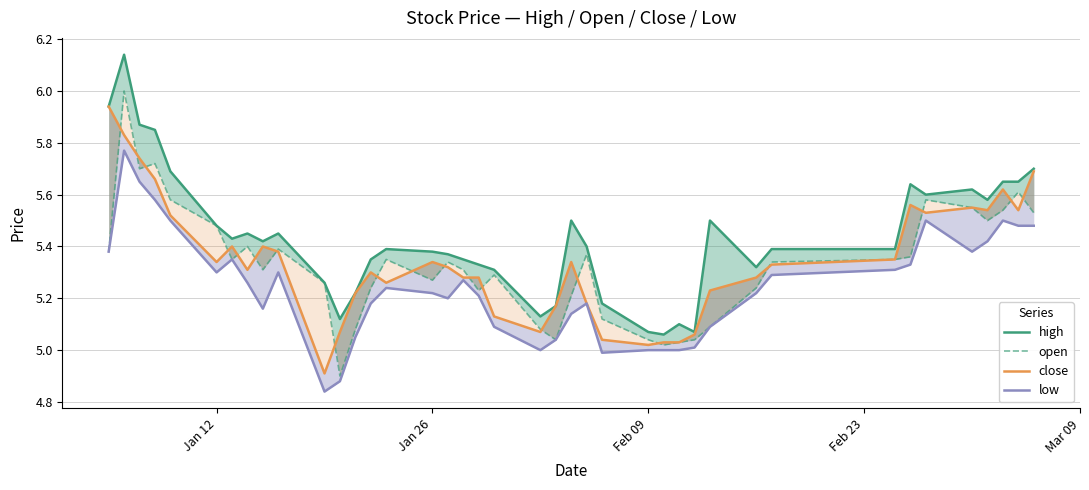

What is the greatest value displayed?

6.1